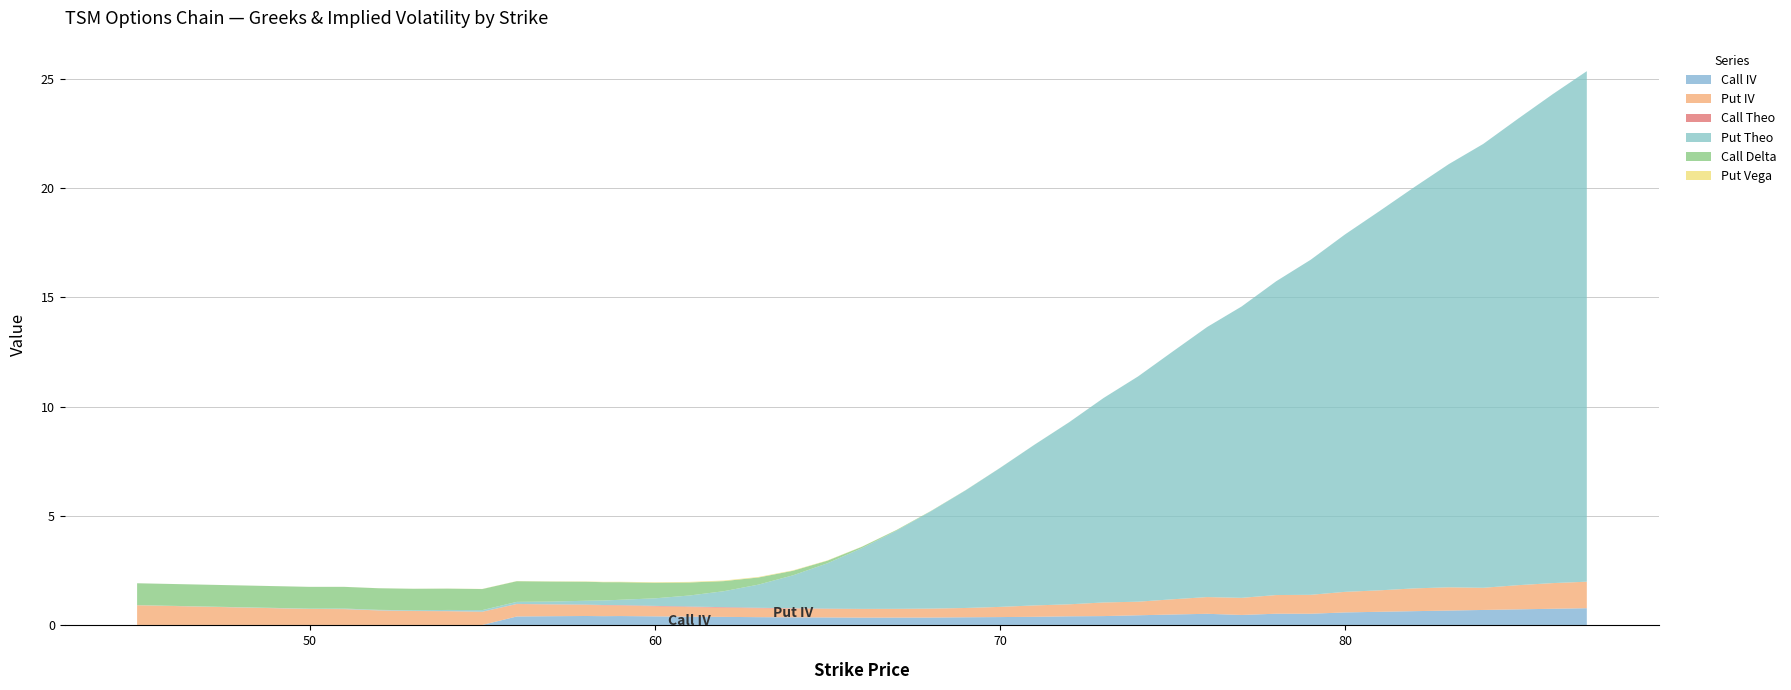

Reading left to right, what are all the values shown in this chart?

Call IV: 0.0	0.0	0.0	0.0	0.0	0.0	0.0	0.4	0.4	0.4	0.4	0.4	0.4	0.4	0.4	0.4	0.4	0.4	0.4	0.4	0.4	0.4	0.4	0.4	0.4	0.4	0.5	0.5	0.5	0.5	0.5	0.5	0.6	0.6	0.7	0.7	0.7	0.7	0.8	0.8
Put IV: 0.9	0.7	0.7	0.7	0.6	0.6	0.6	0.6	0.5	0.5	0.5	0.5	0.5	0.4	0.4	0.4	0.4	0.4	0.4	0.4	0.4	0.4	0.5	0.5	0.5	0.6	0.6	0.7	0.8	0.8	0.9	0.9	0.9	1.0	1.0	1.1	1.0	1.1	1.2	1.2
Call Theo: 0.0	0.0	0.0	0.0	0.0	0.0	0.0	0.0	0.0	0.0	0.0	0.0	0.0	0.0	0.0	0.0	0.0	0.0	0.0	0.0	0.0	0.0	0.0	0.0	0.0	0.0	0.0	0.0	0.0	0.0	0.0	0.0	0.0	0.0	0.0	0.0	0.0	0.0	0.0	0.0
Put Theo: 0.0	0.0	0.0	0.0	0.0	0.1	0.1	0.1	0.1	0.2	0.2	0.2	0.3	0.5	0.7	1.1	1.5	2.1	2.8	3.6	4.5	5.4	6.4	7.3	8.3	9.4	10.3	11.3	12.3	13.3	14.4	15.3	16.4	17.4	18.3	19.4	20.3	21.3	22.3	23.3
Call Delta: 1.0	1.0	1.0	1.0	1.0	1.0	1.0	0.9	0.9	0.9	0.8	0.8	0.7	0.6	0.5	0.3	0.2	0.1	0.1	0.0	0.0	0.0	0.0	0.0	0.0	0.0	0.0	0.0	0.0	0.0	0.0	0.0	0.0	0.0	0.0	0.0	0.0	0.0	0.0	0.0
Put Vega: 0.0	0.0	0.0	0.0	0.0	0.0	0.0	0.0	0.0	0.0	0.0	0.0	0.0	0.0	0.0	0.0	0.0	0.0	0.0	0.0	0.0	0.0	0.0	0.0	0.0	0.0	0.0	0.0	0.0	0.0	0.0	0.0	0.0	0.0	0.0	0.0	0.0	0.0	0.0	0.0